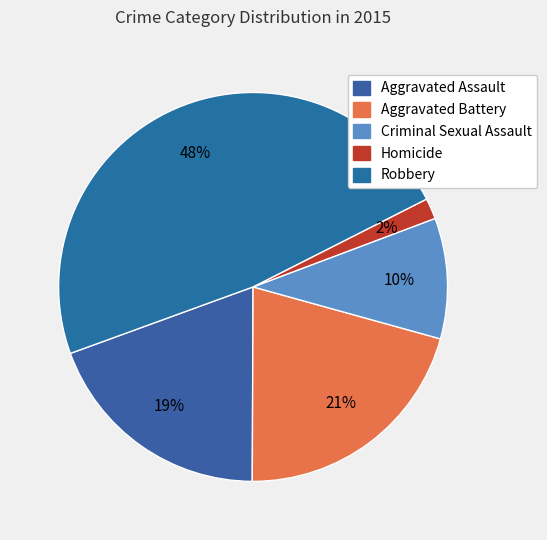

Do Criminal Sexual Assault and Aggravated Battery together represent more than half of the pie?

No